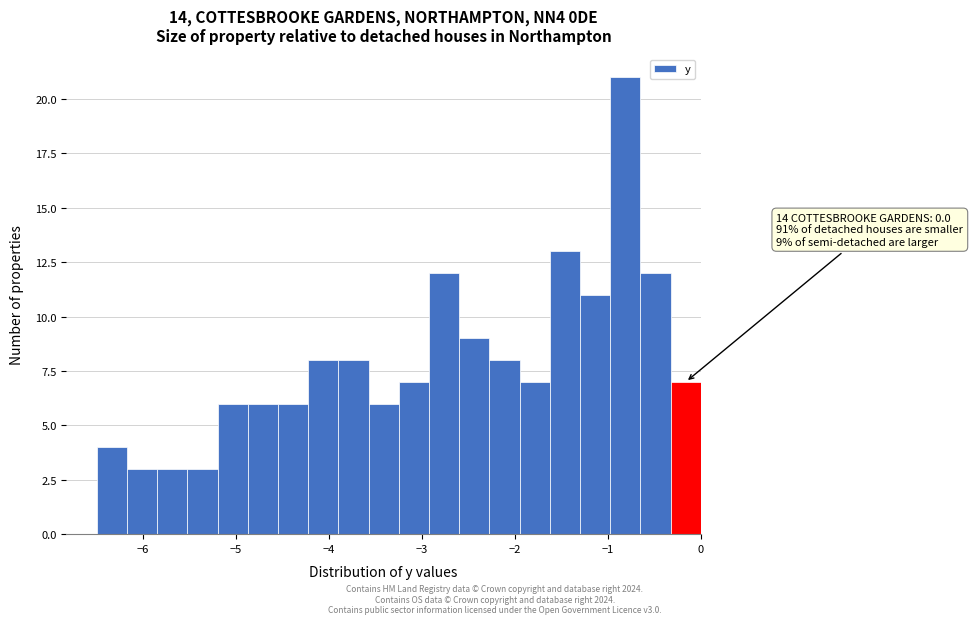

Around what value on the x-axis is the tallest bar? Give the approximate position of its centre, as read against the axis.

-0.8